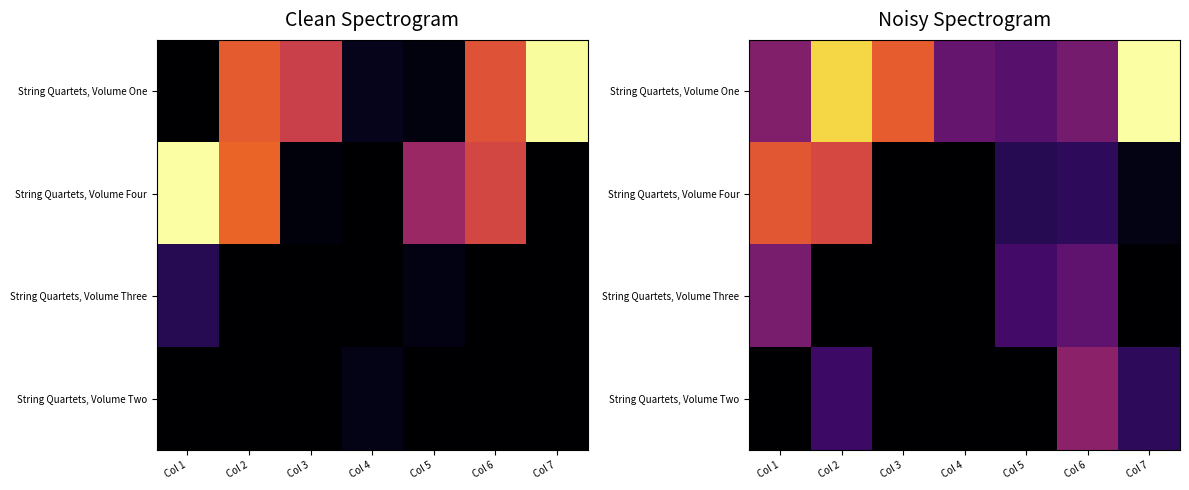

What is the maximum value shown in the chart?

0.4